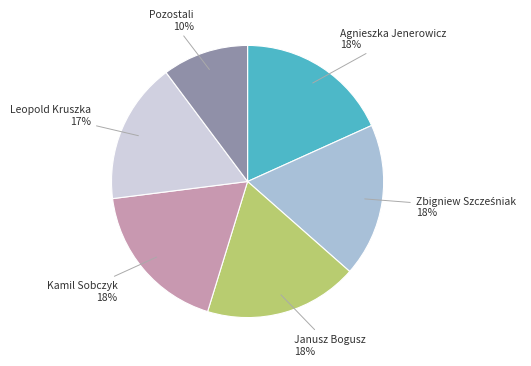

Is there any slice that represents more than half of the pie?

No